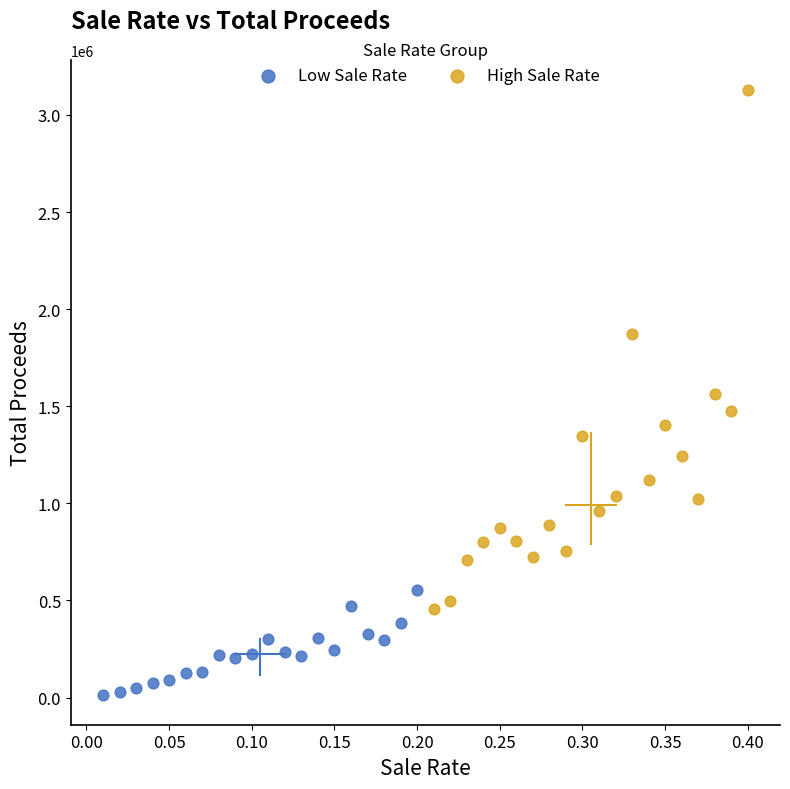

Which series reaches the maximum Y coordinate?

High Sale Rate